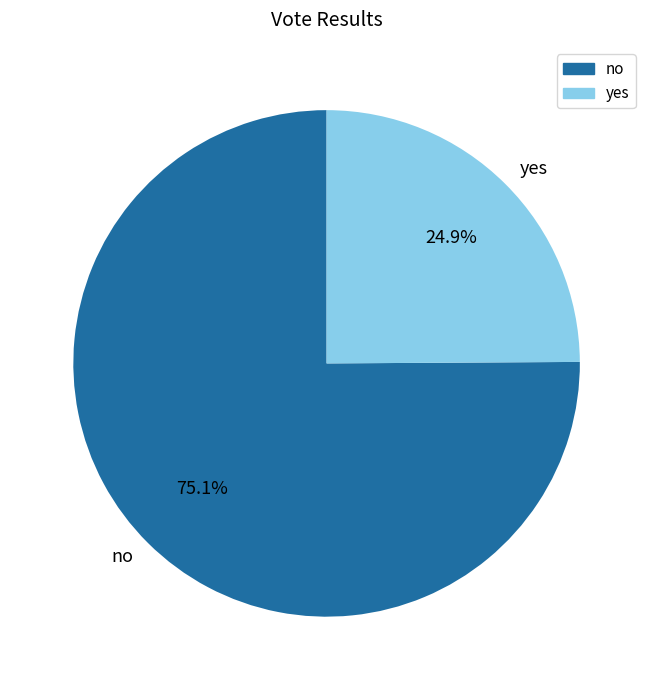

Which category has the smallest portion of the pie?

yes